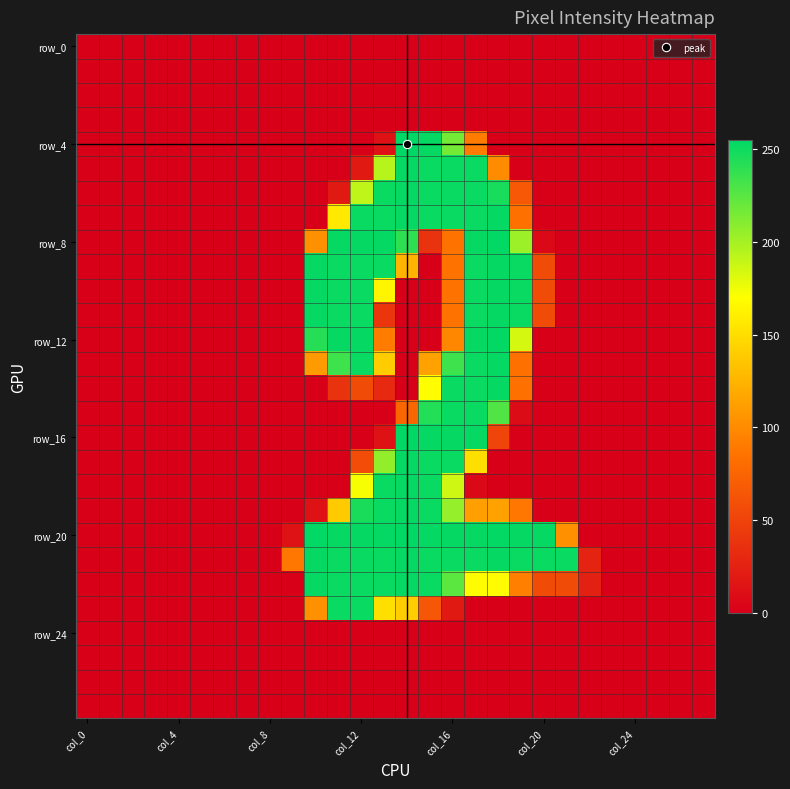

Which series has the widest spread of values?

row_4